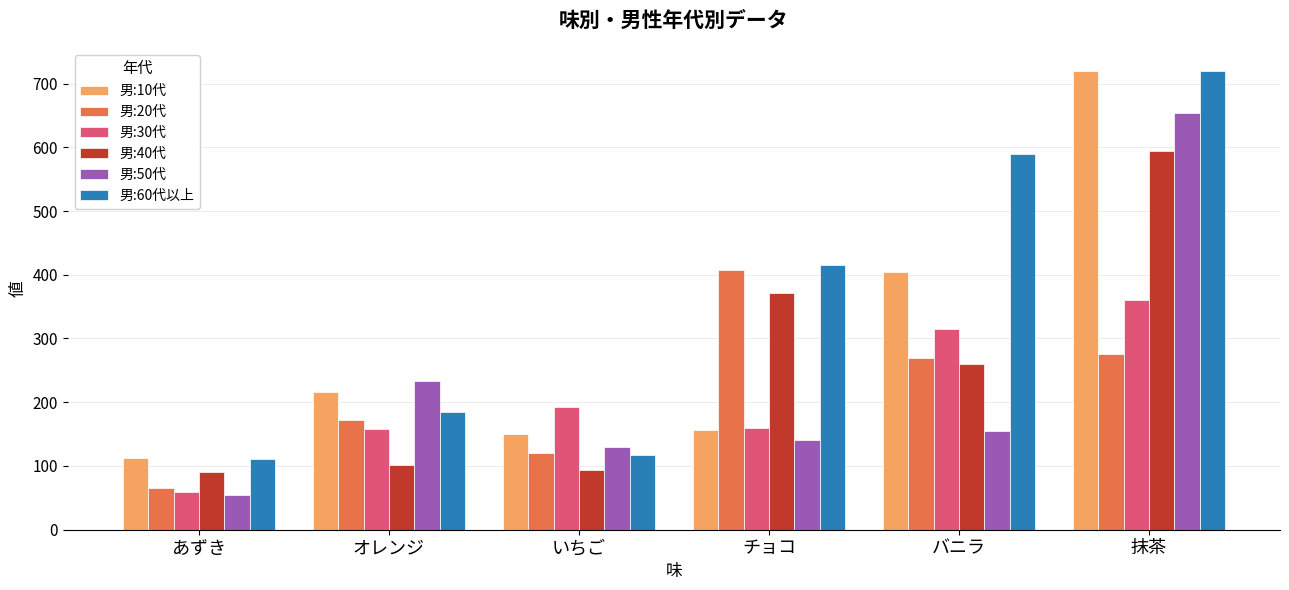

What is the average value of the 男:60代以上 series?

356